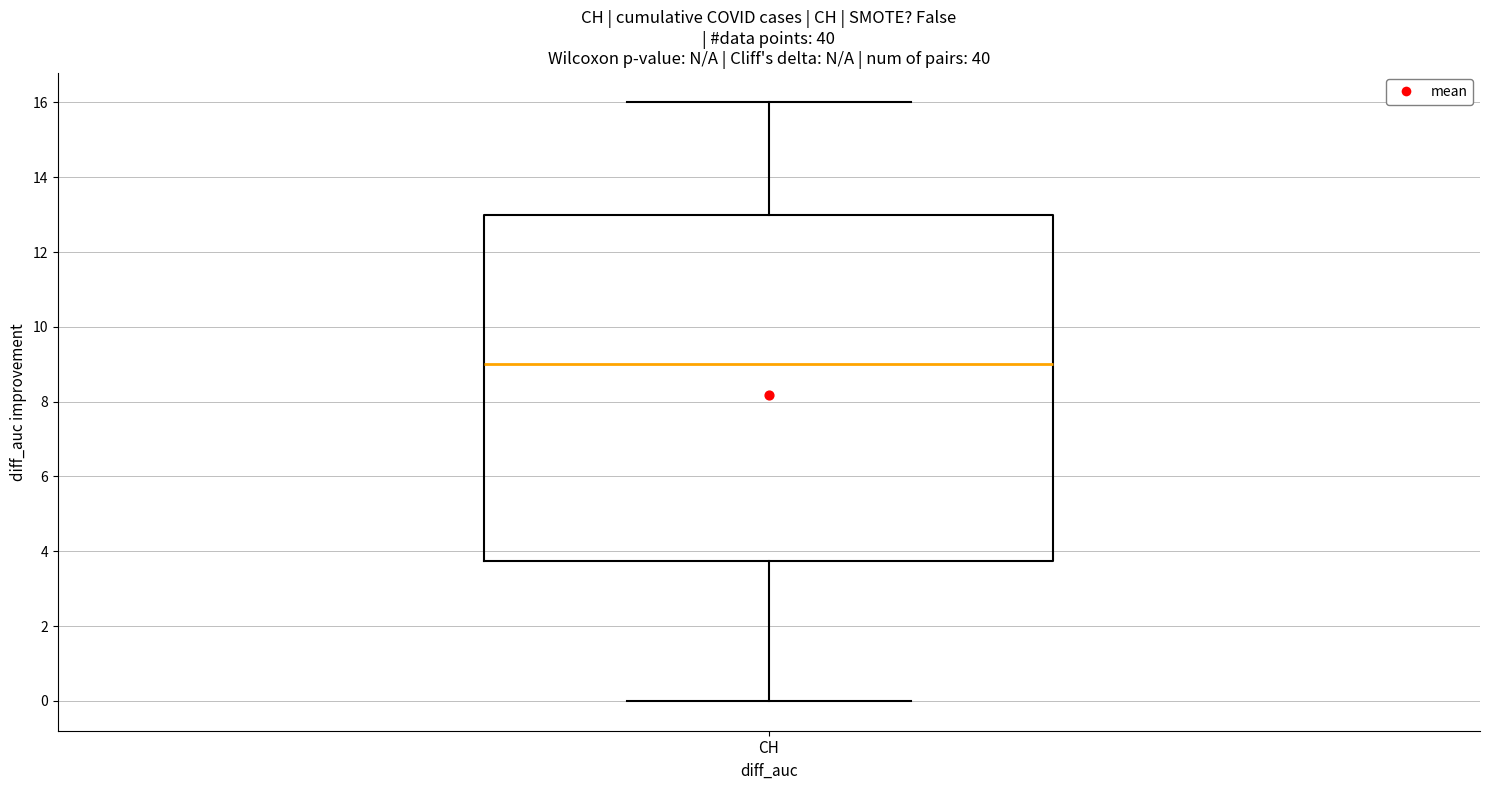

Where is the lower edge of the box for CH on the y-axis? The values are not printed on the chart, so give them approximately, as read against the axis.

3.8